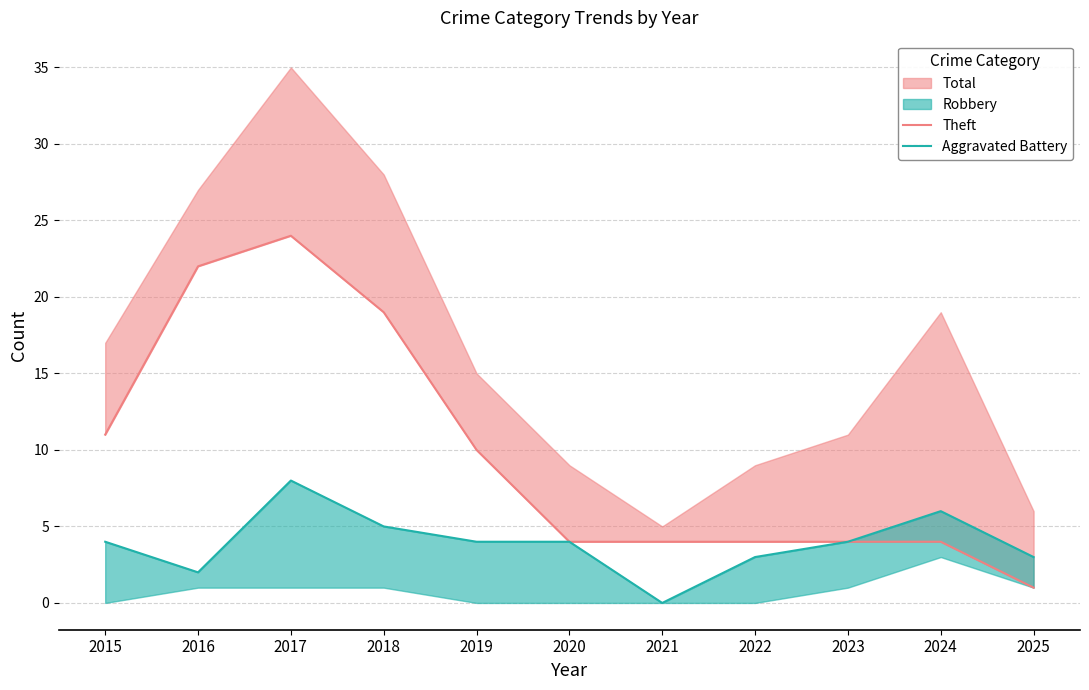

Reading right to left, what are all the values shown in this chart?

Theft: 1	4	4	4	4	4	10	19	24	22	11
Aggravated Battery: 3	6	4	3	0	4	4	5	8	2	4